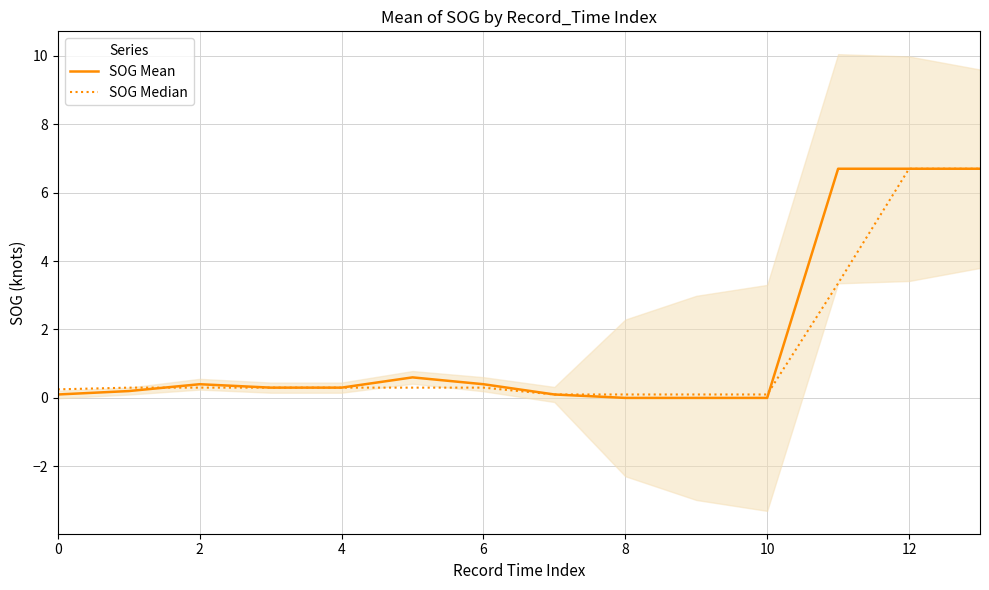

What is the sum of the SOG Mean values at 12 and 8?

6.7